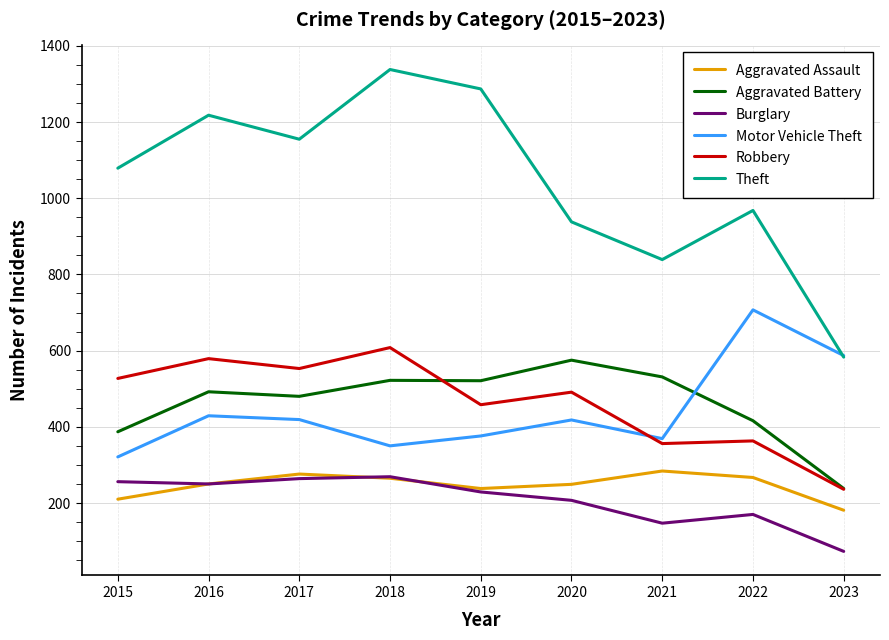

Is it true that Aggravated Assault equals 267 at 2022?

True